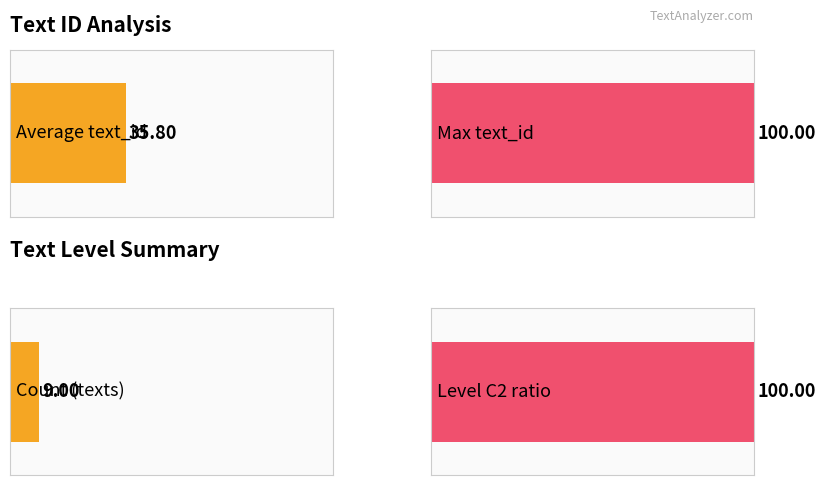

The chart shows a value of 107 at C2. True or false?

False